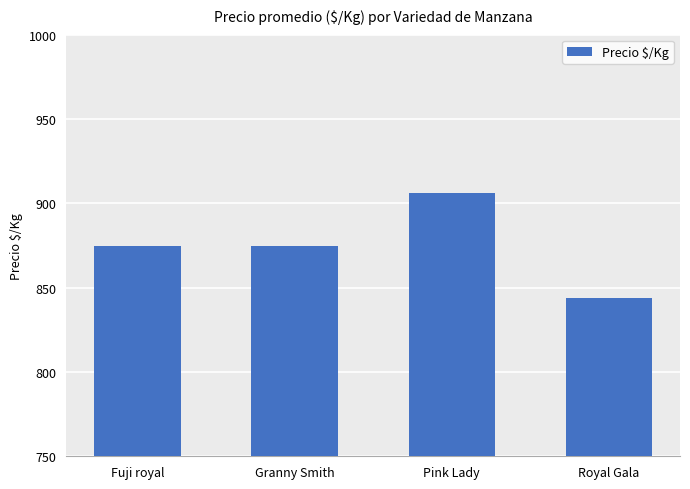

Read the value at Pink Lady.

906